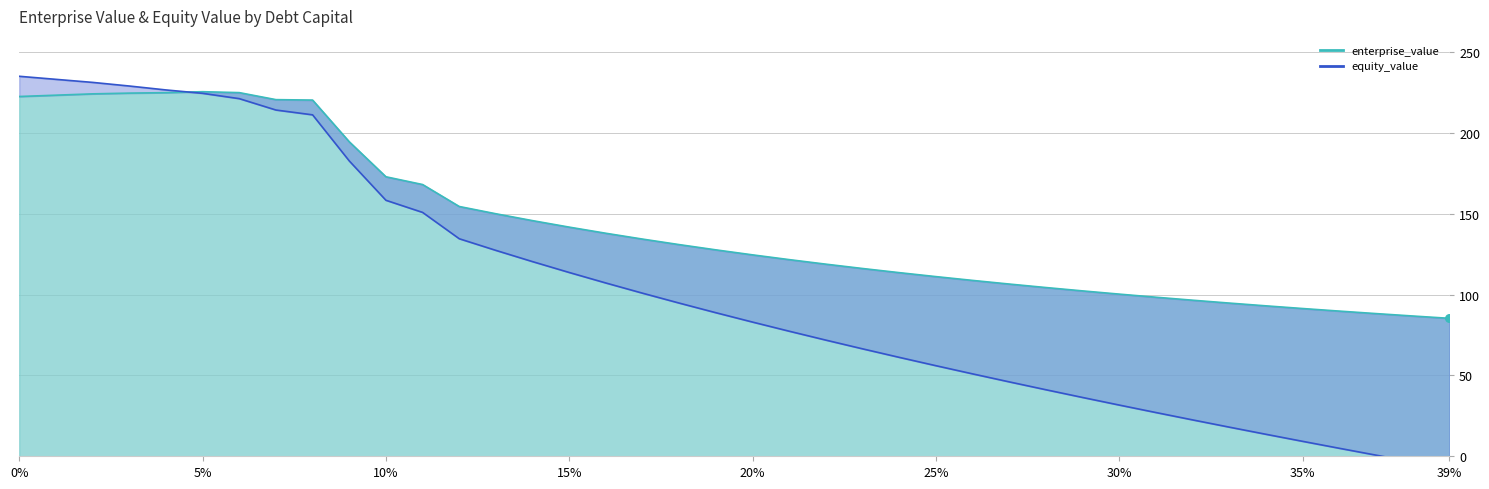

Which series has the widest spread of Y values?

equity_value